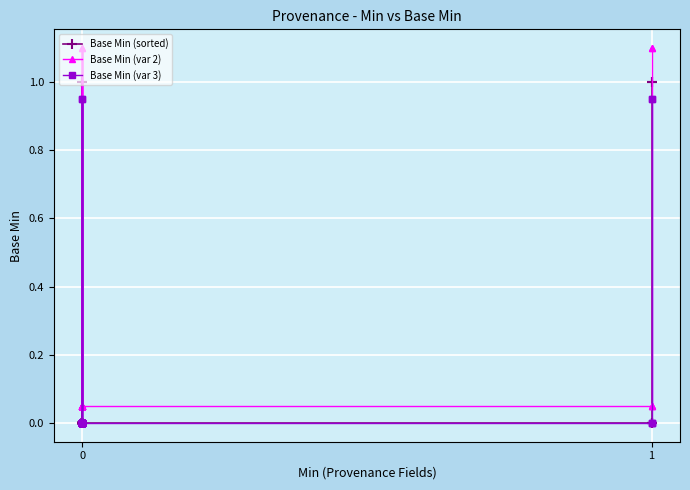

The Base Min (sorted) series shows -0.5 at 0. True or false?

False